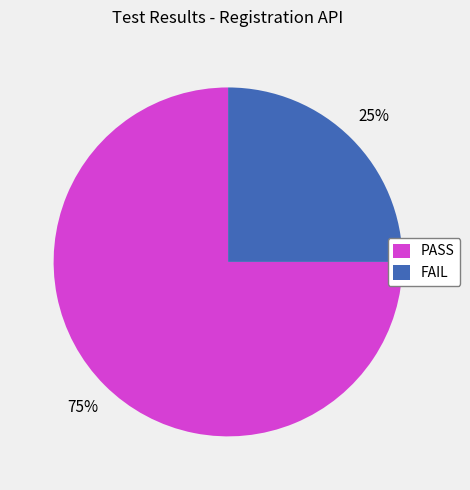

Rank the categories by value from highest to lowest.

PASS, FAIL